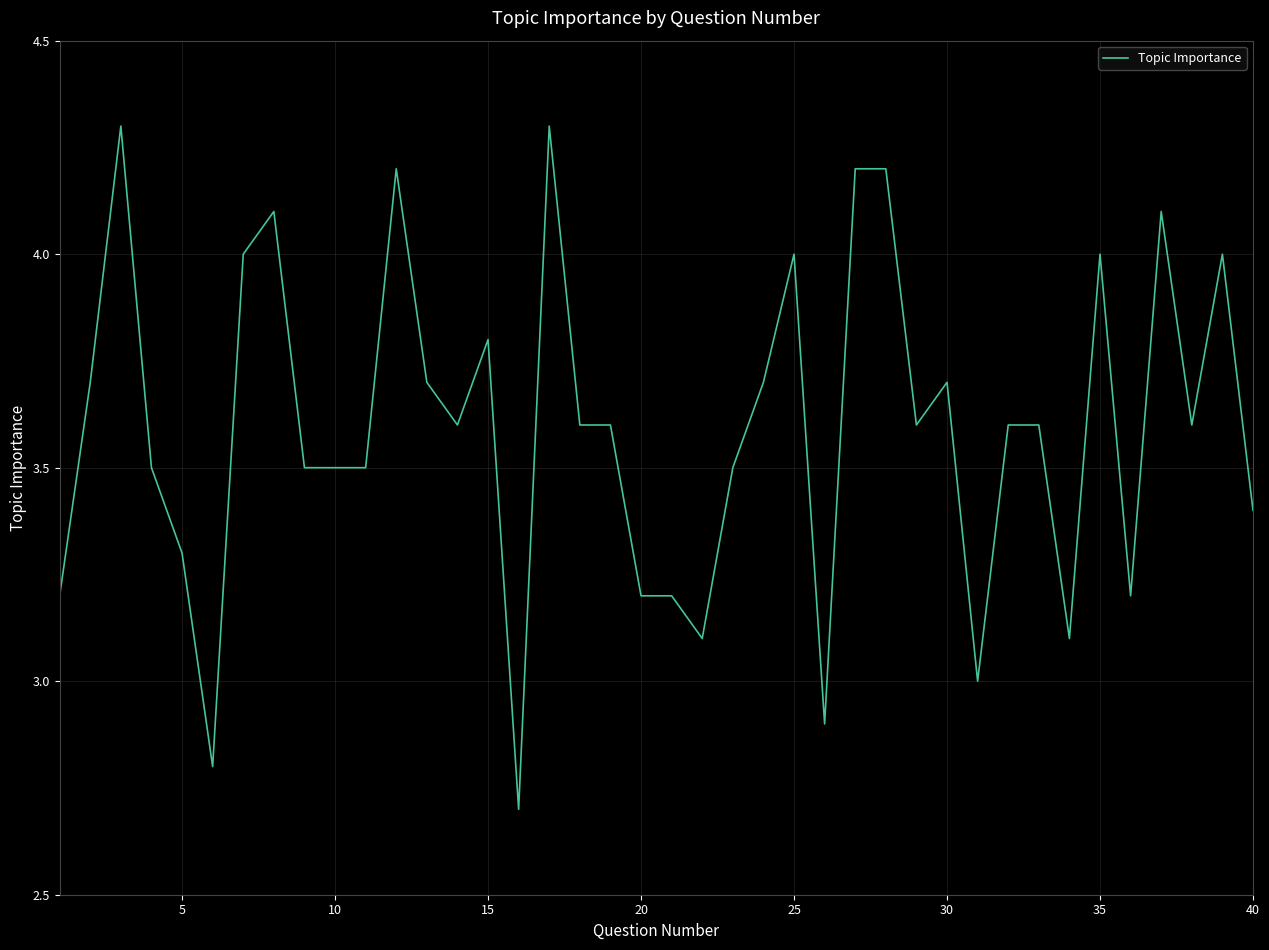

Reading right to left, what are all the values shown in this chart?

3.4	4.0	3.6	4.1	3.2	4.0	3.1	3.6	3.6	3.0	3.7	3.6	4.2	4.2	2.9	4.0	3.7	3.5	3.1	3.2	3.2	3.6	3.6	4.3	2.7	3.8	3.6	3.7	4.2	3.5	3.5	3.5	4.1	4.0	2.8	3.3	3.5	4.3	3.7	3.2